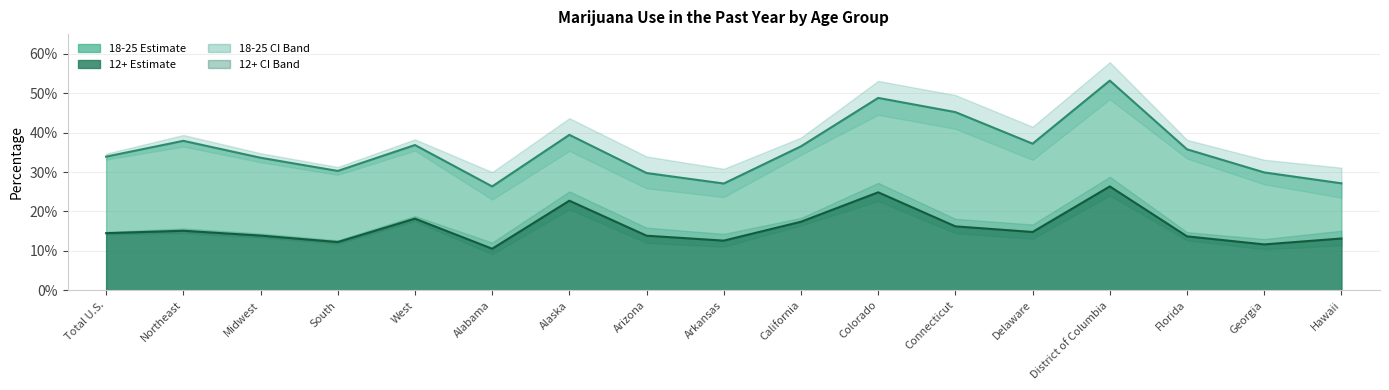

At which category does 18-25 Estimate reach its first local peak?

Northeast